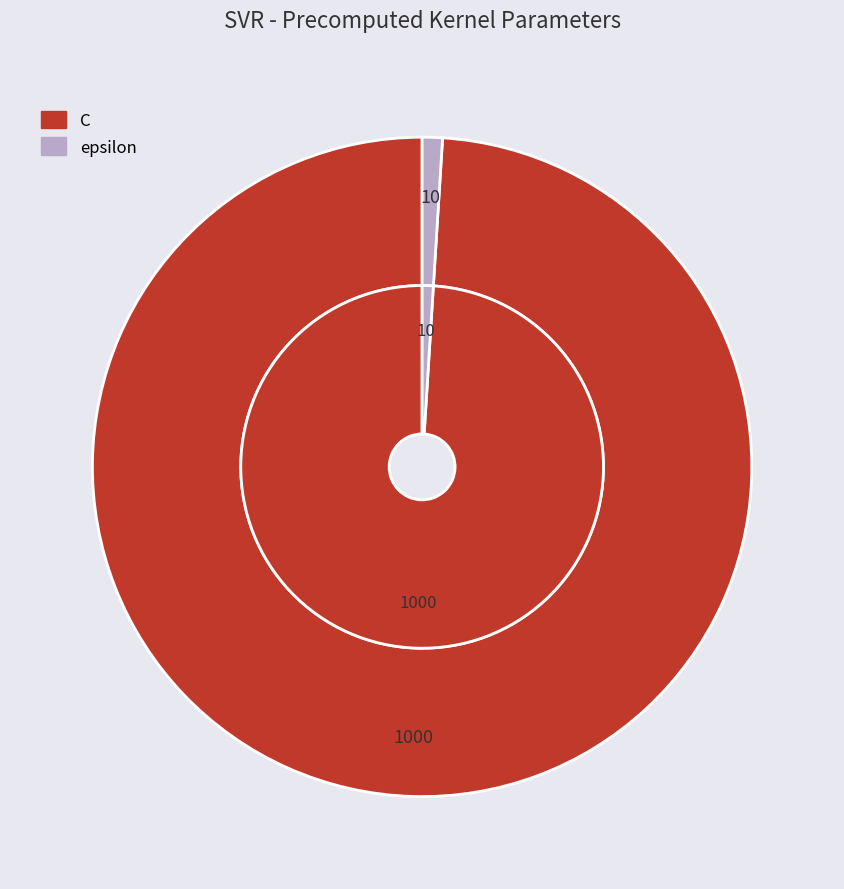

How much of the chart is everything except epsilon?

99.0%